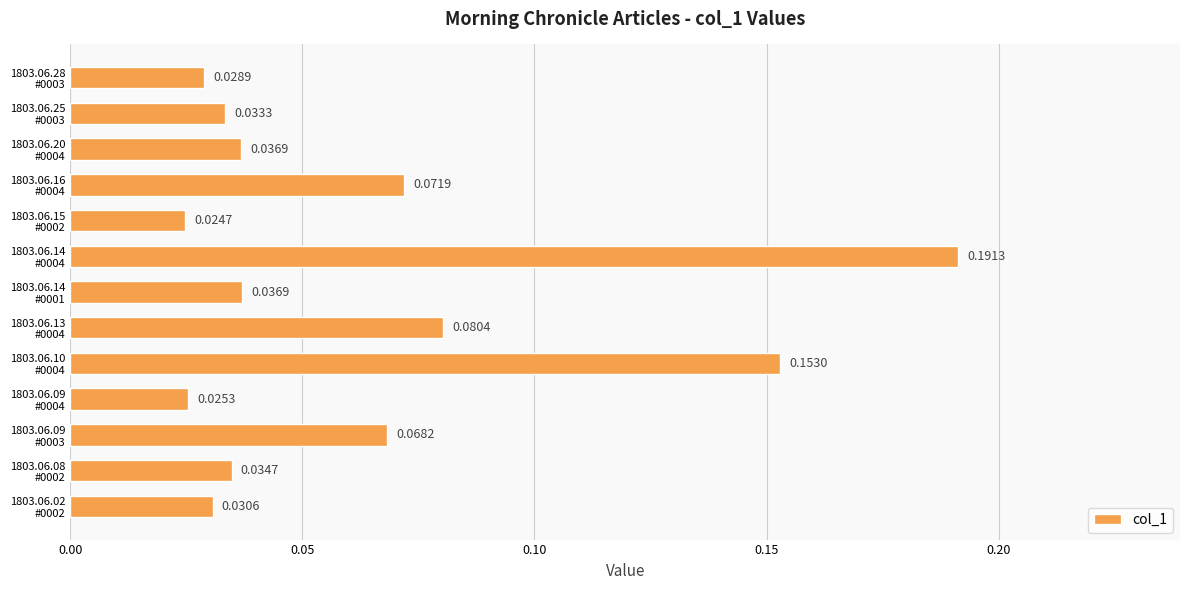

How many distinct data groups are displayed?

1